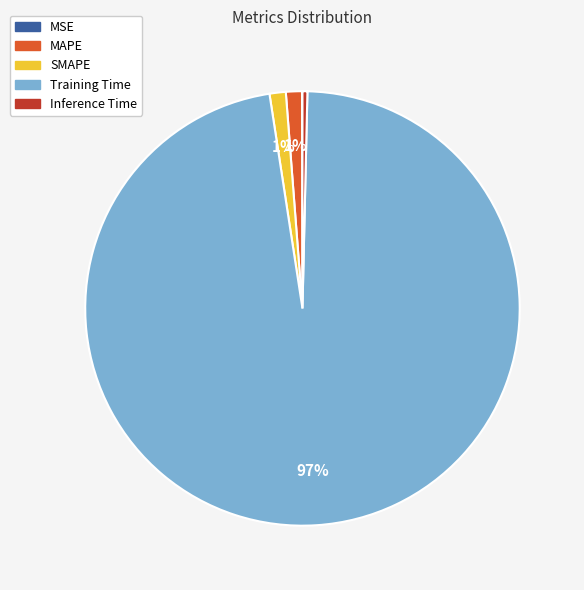

Is it true that MAPE is 9% of the pie?

False